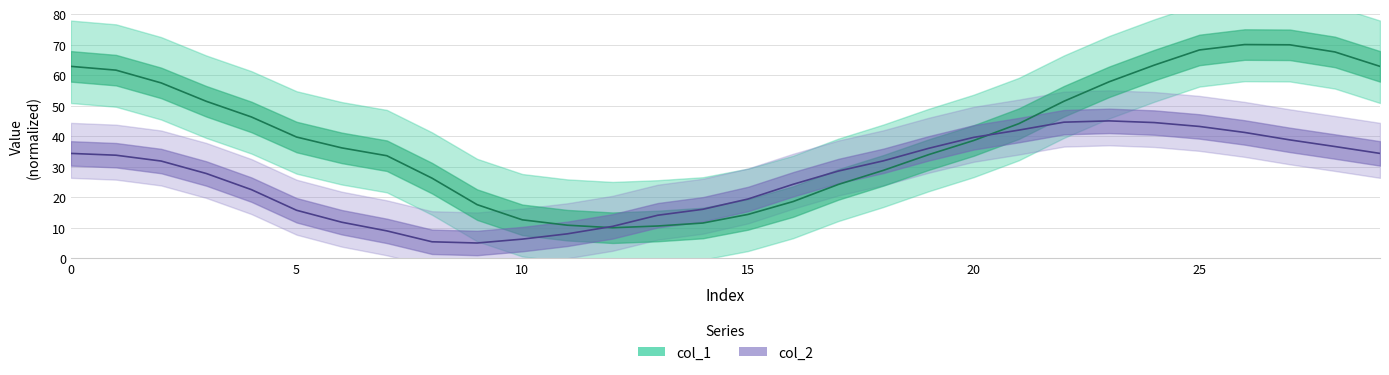

Which category has the highest value in the col_2 series?

23